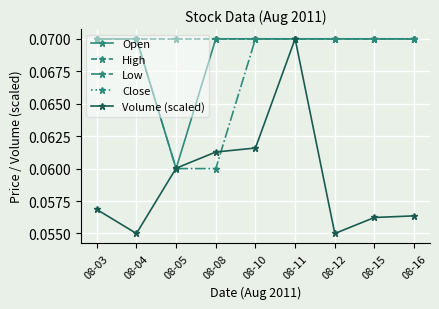

The Volume (scaled) series shows 0.1 at 08-03. True or false?

False